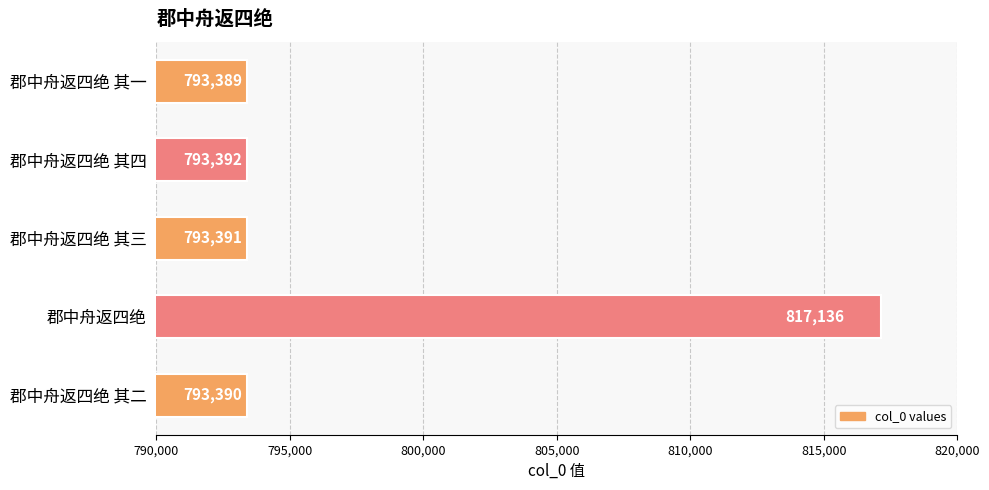

What is the average value?

798140